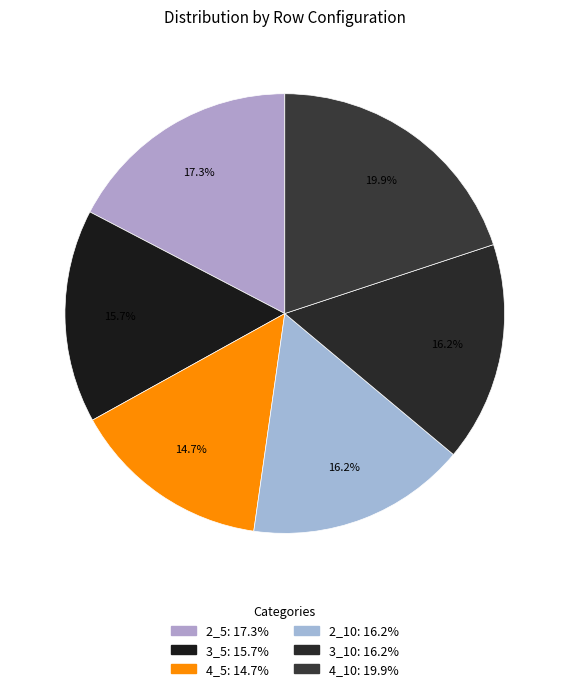

To the nearest percent, what is the combined percentage of 4_10 and 3_5?

36%